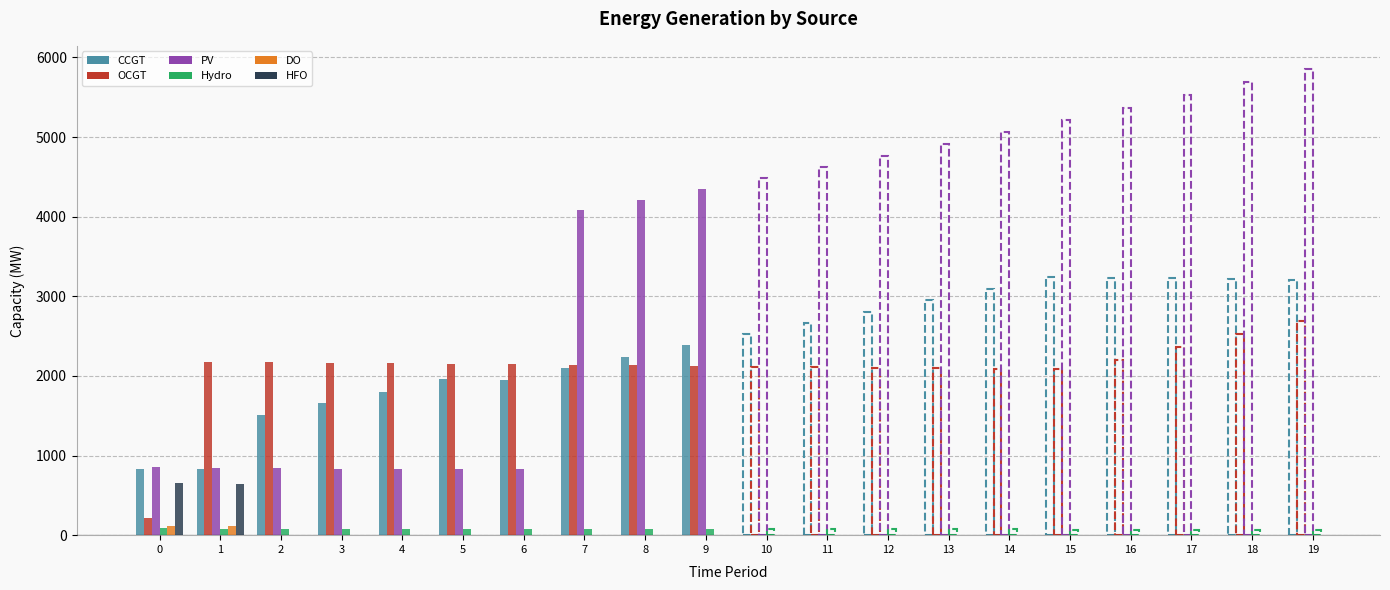

Is the value of OCGT at 6 greater than the value of HFO at 12?

Yes